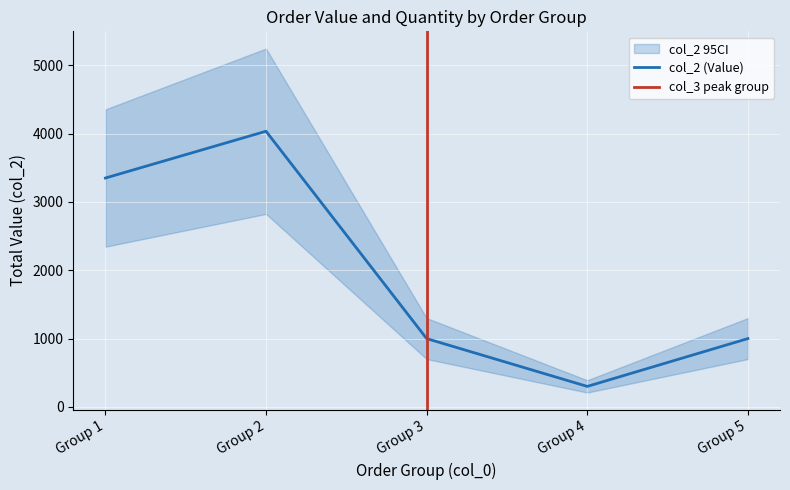

How many series are shown in this chart?

2